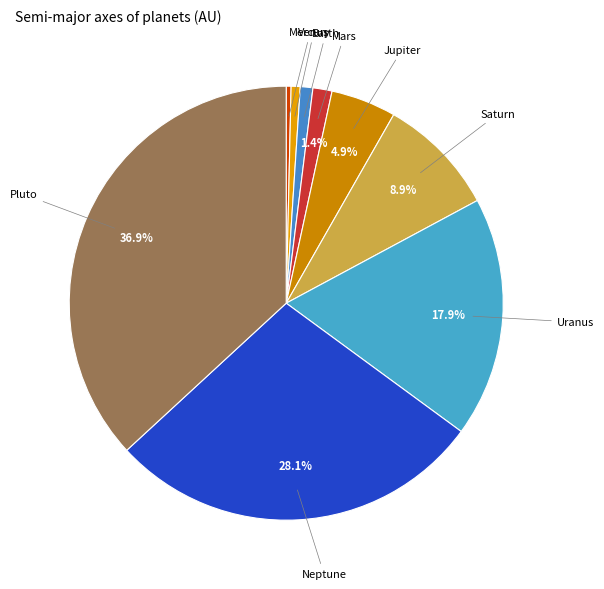

Is it true that Pluto is 51% of the pie?

False